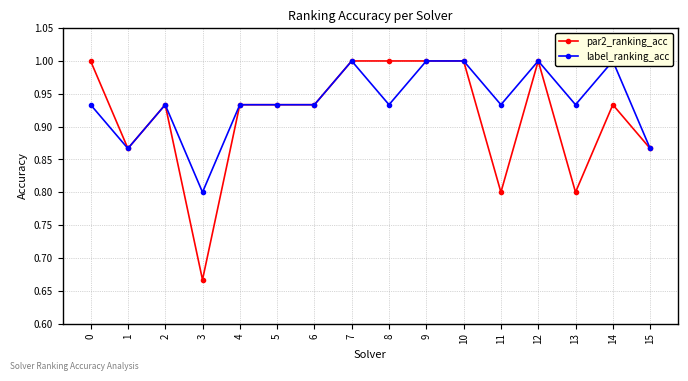

Count the par2_ranking_acc values in the range 0 to 1.

16